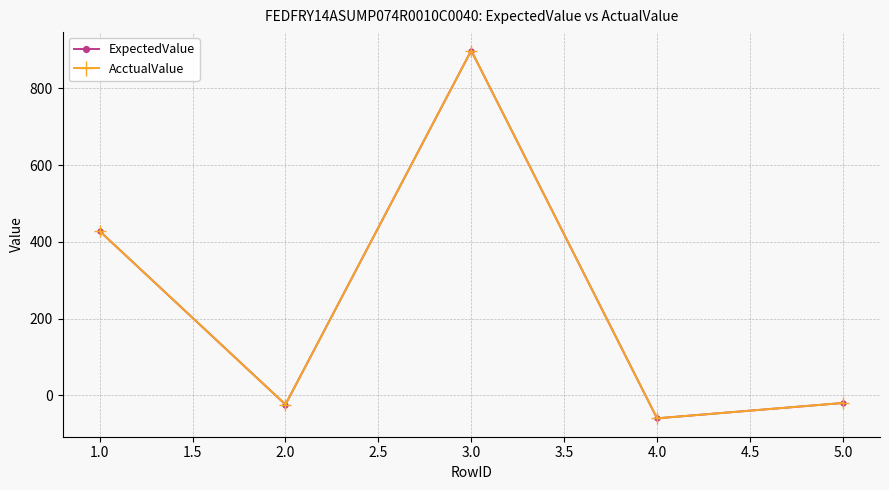

True or false: ExpectedValue and AcctualValue cross at least once.

False